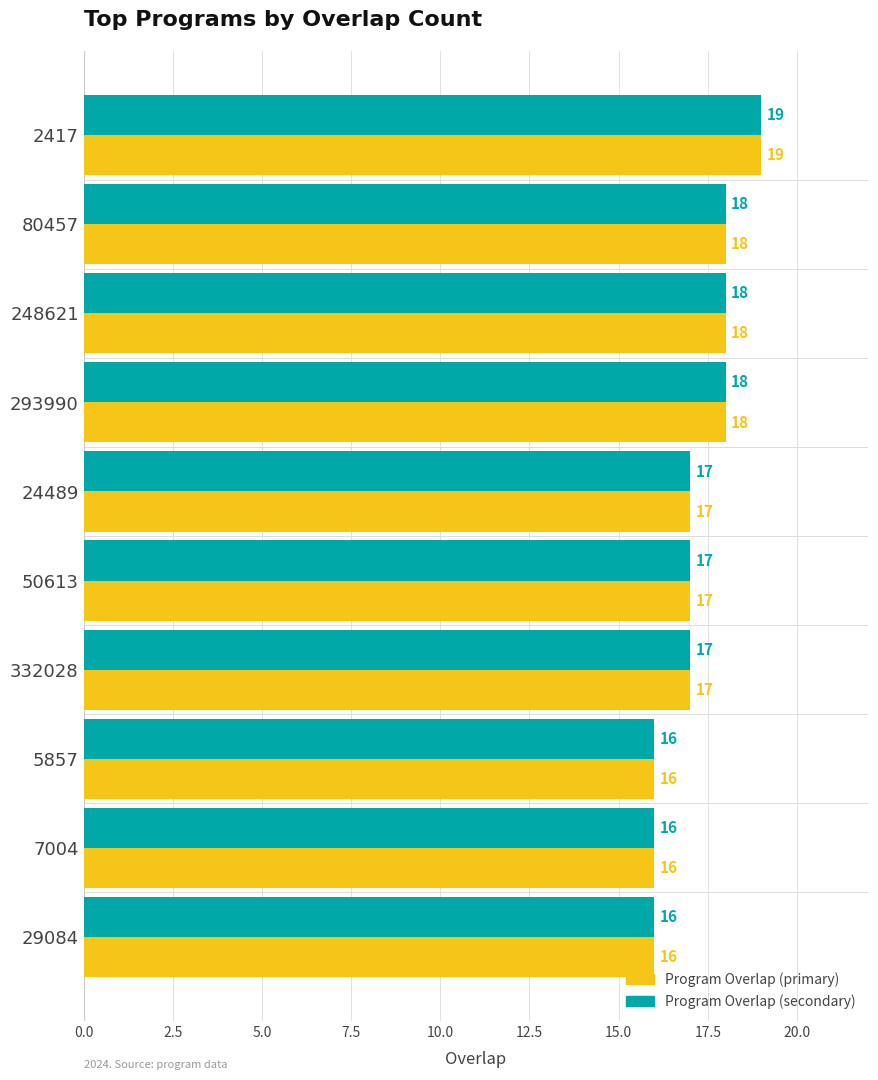

What is the greatest value displayed?

19